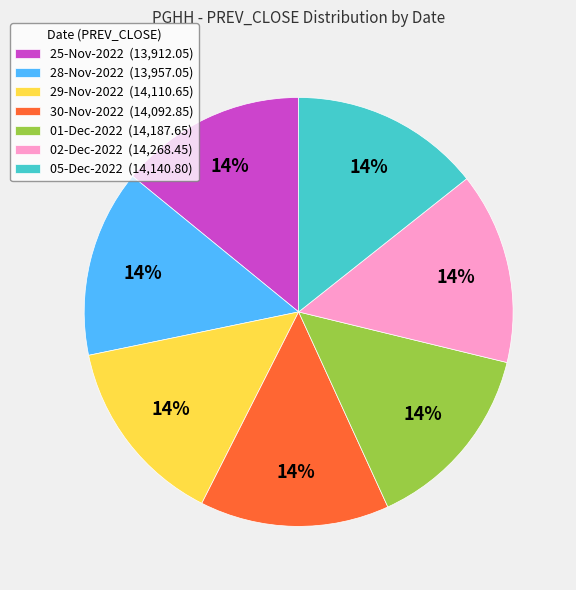

Is there a majority slice in this chart?

No